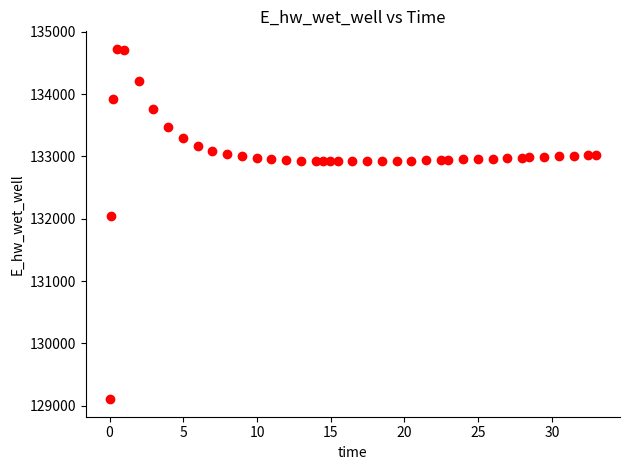

What Y value in the scatter plot is closest to 131915?

132038.3